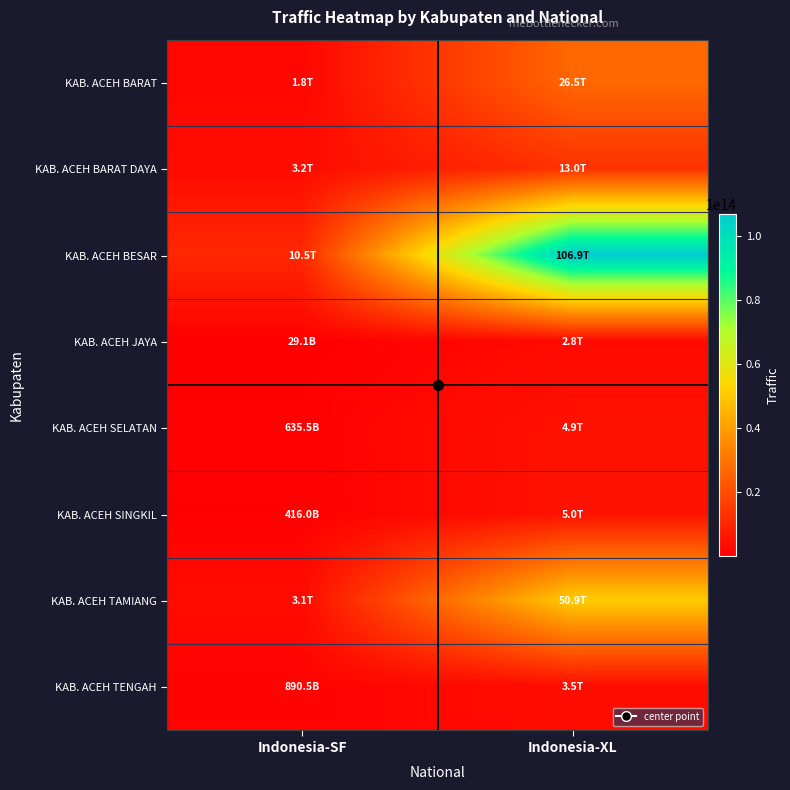

Reading left to right, what are all the values shown in this chart?

KAB. ACEH BARAT: Indonesia-SF=1817792292265	Indonesia-XL=26505677272418
KAB. ACEH BARAT DAYA: Indonesia-SF=3159372696496	Indonesia-XL=13012059644781
KAB. ACEH BESAR: Indonesia-SF=10548212053565	Indonesia-XL=106877051330193
KAB. ACEH JAYA: Indonesia-SF=29122118934	Indonesia-XL=2757109398940
KAB. ACEH SELATAN: Indonesia-SF=635502622043	Indonesia-XL=4941361169475
KAB. ACEH SINGKIL: Indonesia-SF=415966113146	Indonesia-XL=5003338823010
KAB. ACEH TAMIANG: Indonesia-SF=3061002146809	Indonesia-XL=50920650574034
KAB. ACEH TENGAH: Indonesia-SF=890545458096	Indonesia-XL=3535316151276